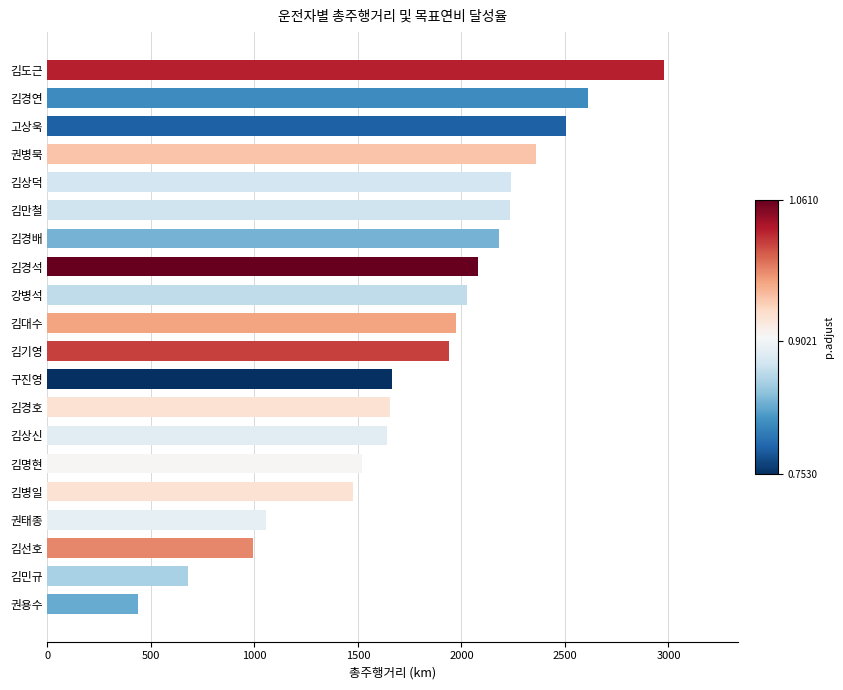

What is the approximate value at 권병묵?

2361.3